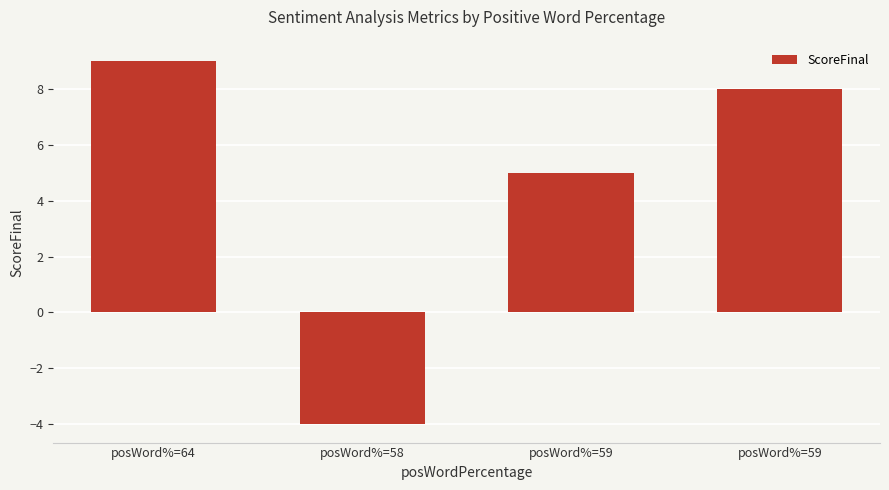

How many bars are there in total?

4